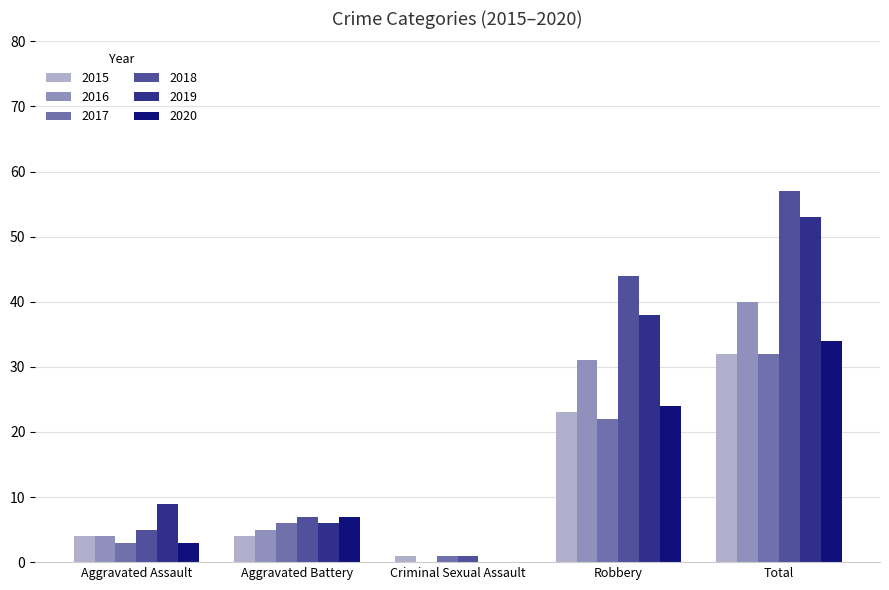

The value of 2019 at Robbery is 38. True or false?

True